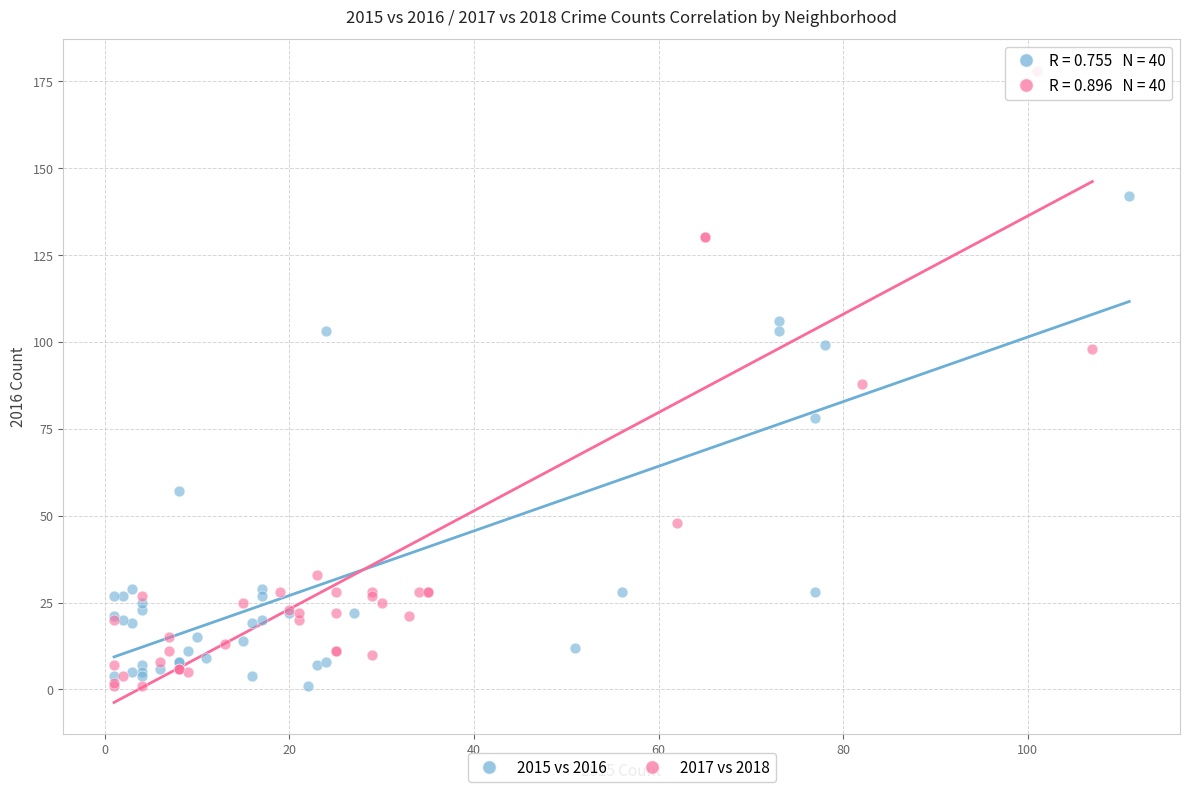

Which series contains the highest Y value?

2017 vs 2018